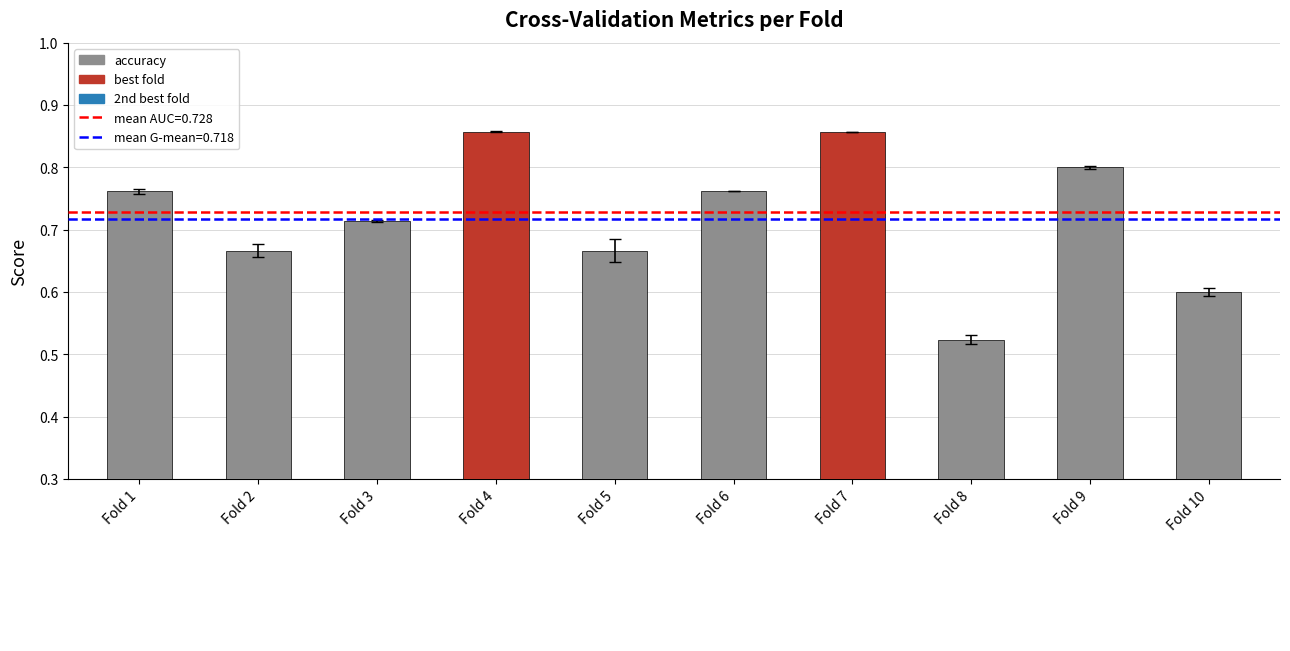

What is the difference between the maximum and minimum values?

0.3